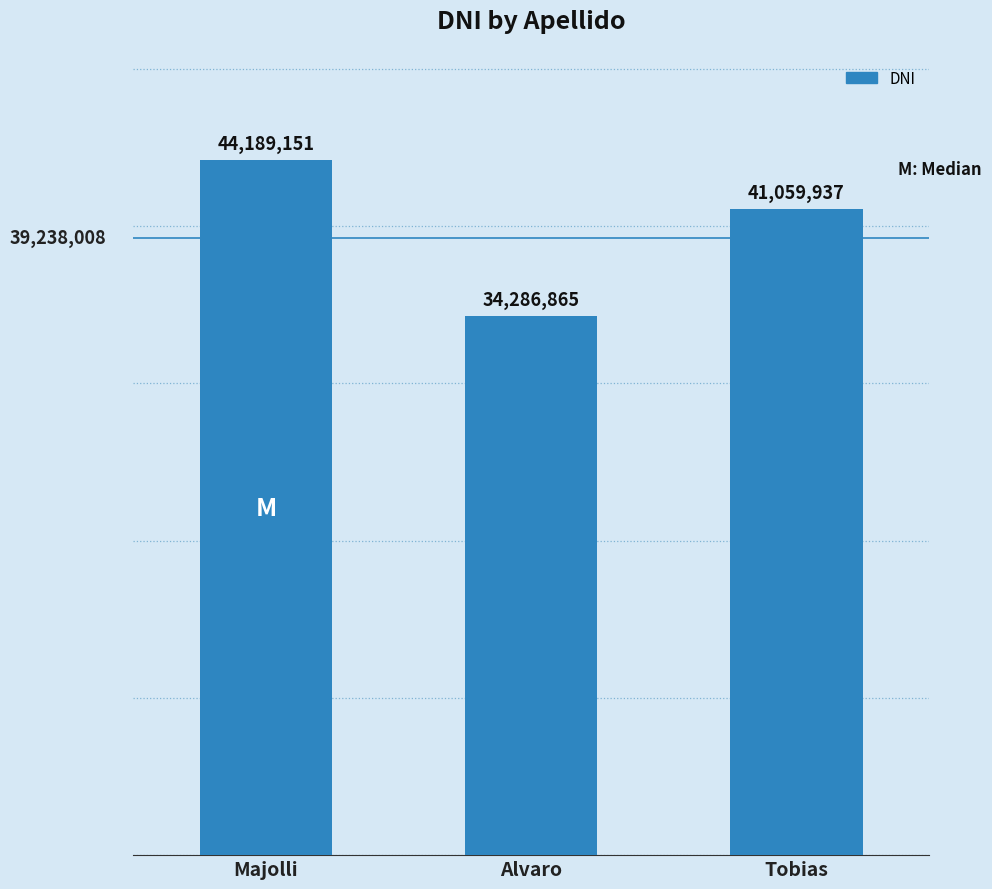

Rank the categories by value from lowest to highest.

Alvaro, Tobias, Majolli